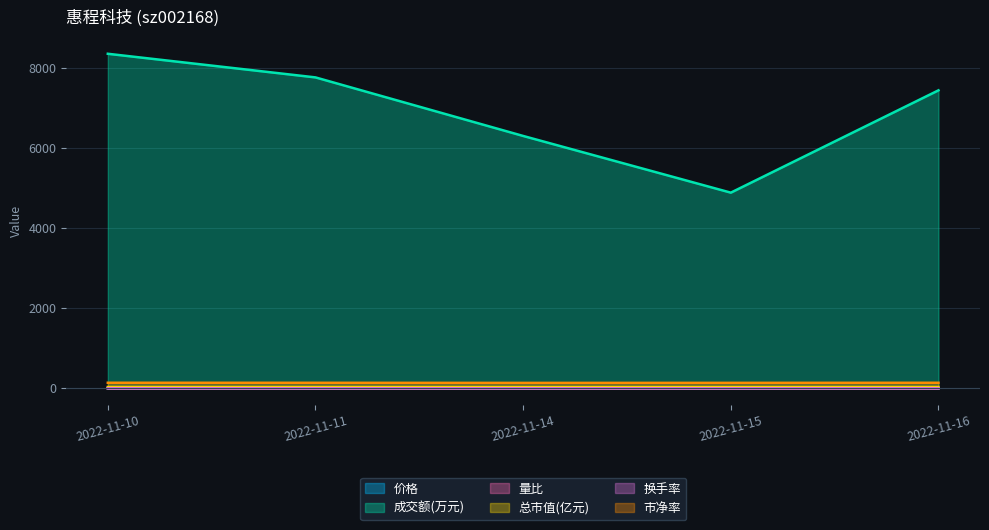

Reading left to right, what are all the values shown in this chart?

价格: 4.1	4.0	4.0	4.0	4.0
成交额(万元): 8355.0	7765.0	6303.0	4887.0	7442.0
量比: 1.2	1.1	0.9	0.7	1.1
总市值(亿元): 32.6	32.3	31.8	32.0	32.5
换手率: 2.6	2.4	2.0	1.5	2.3
市净率: 139.5	138.5	136.1	137.1	139.2